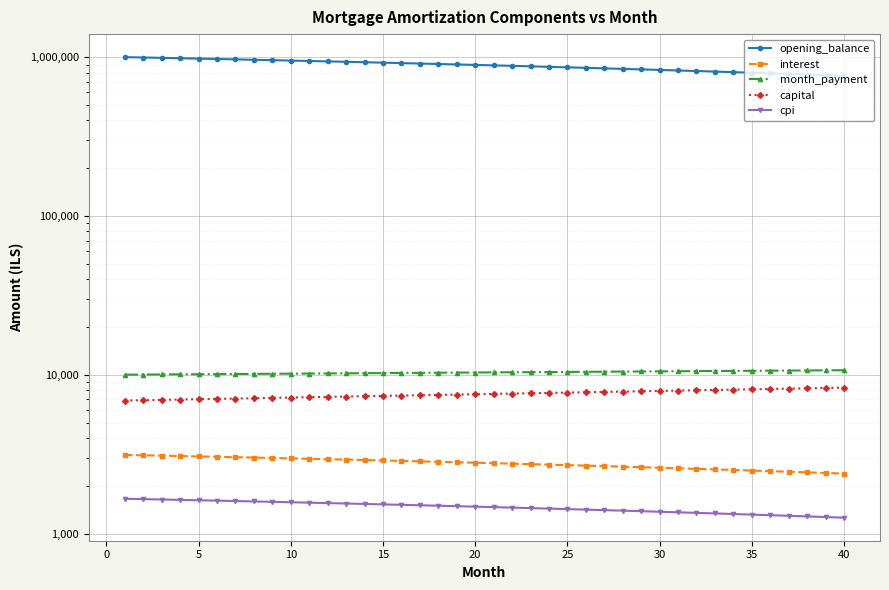

How many series are shown in this chart?

5